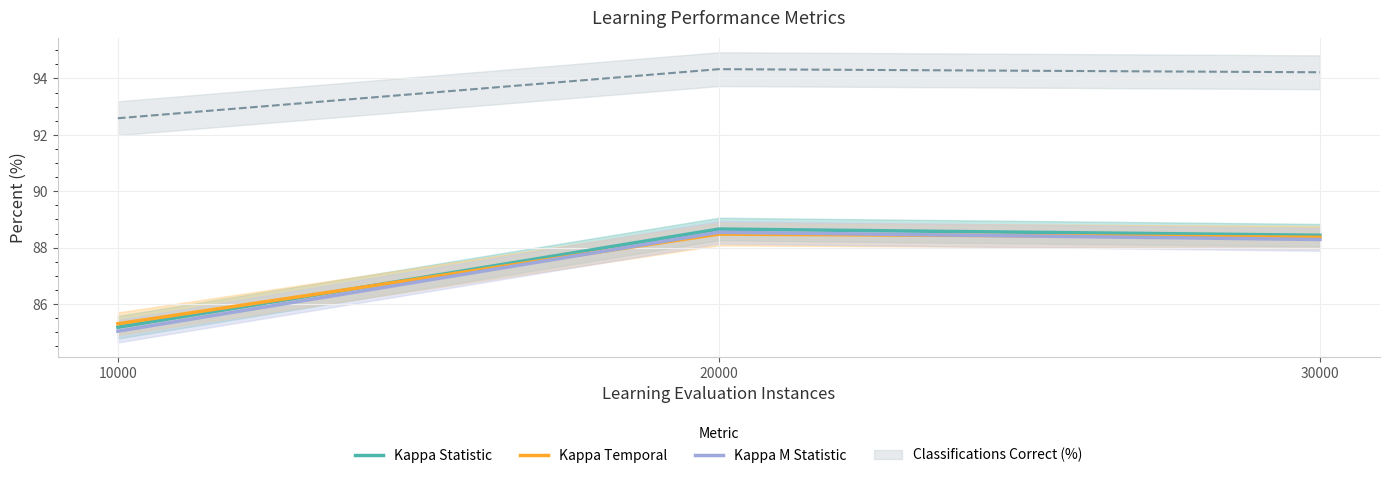

Rank the categories by Kappa M Statistic value from lowest to highest.

10000, 30000, 20000